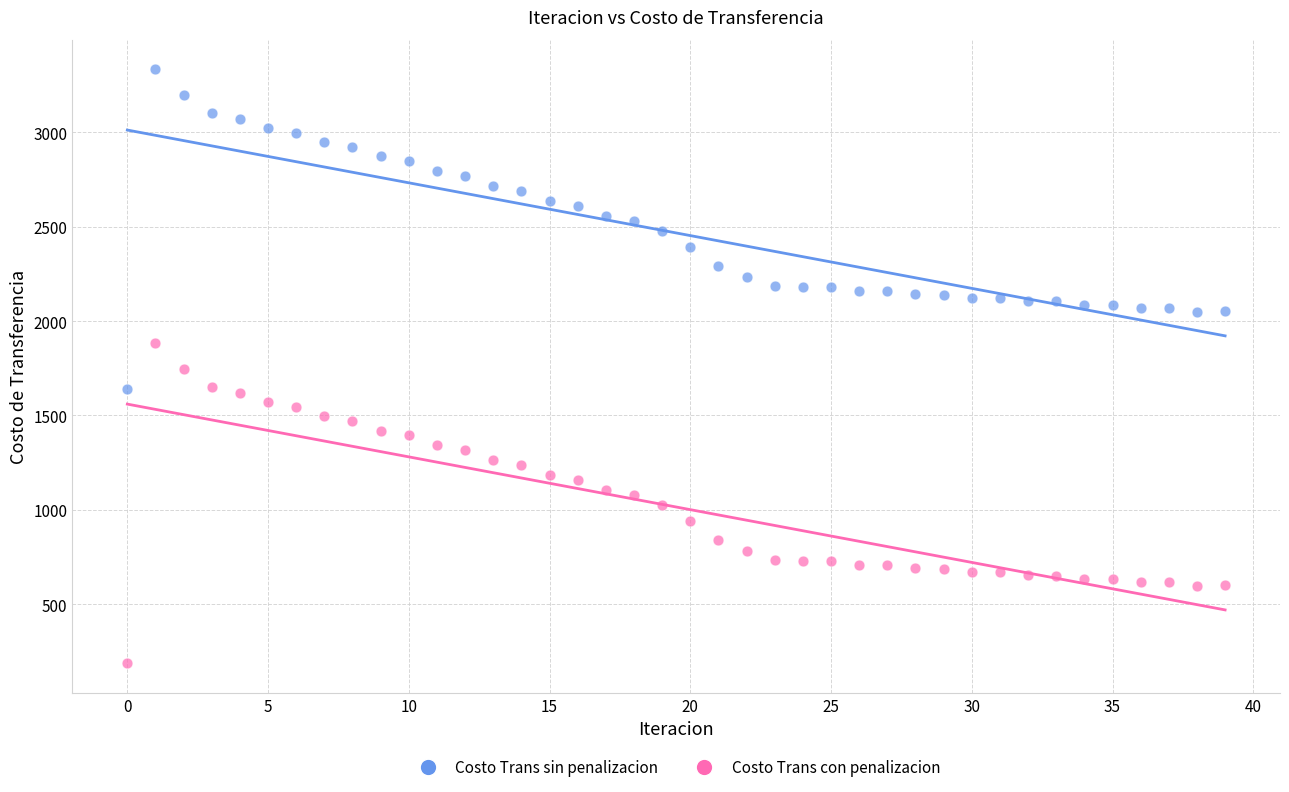

Which series contains the lowest Y value?

Costo Trans con penalizacion